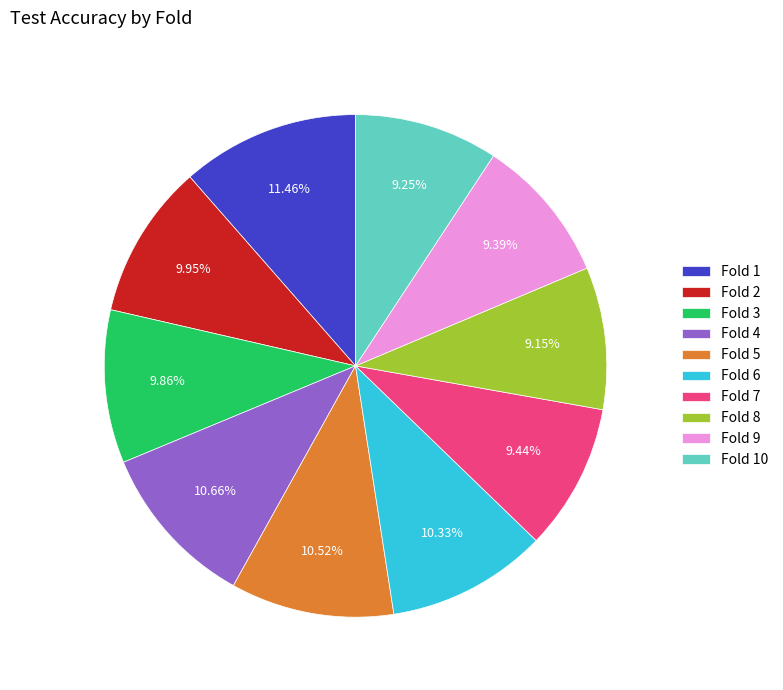

Is there any slice that represents more than half of the pie?

No